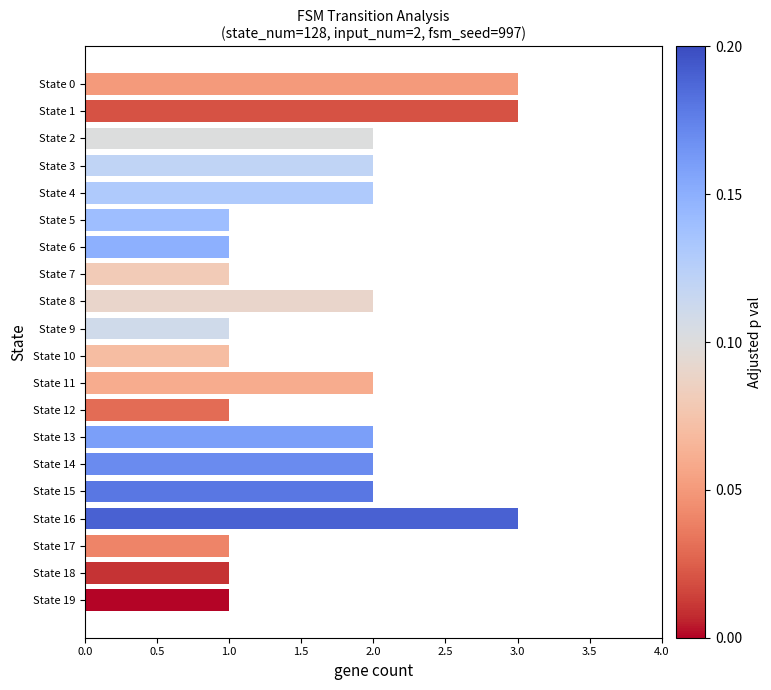

What is the ratio of the value at State 0 to the value at State 10?

3.0